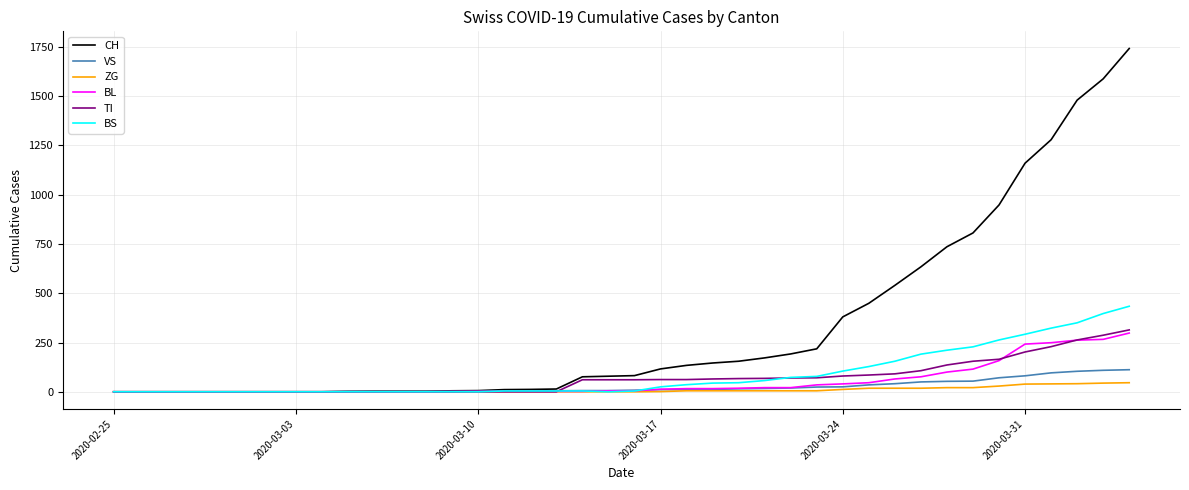

What is the greatest value displayed?

1742